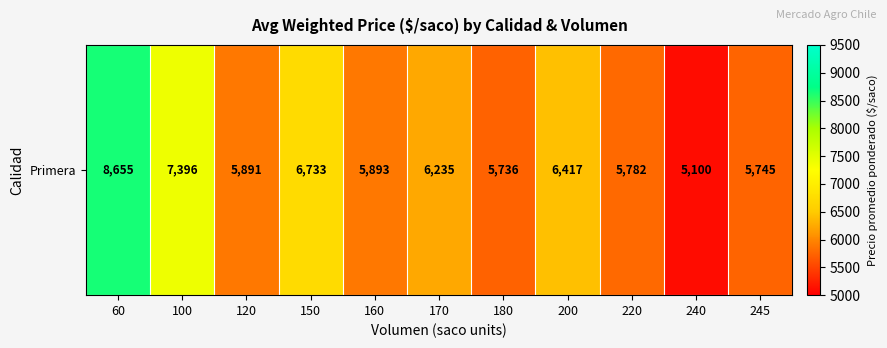

At which category does the chart reach its minimum across all series?

240